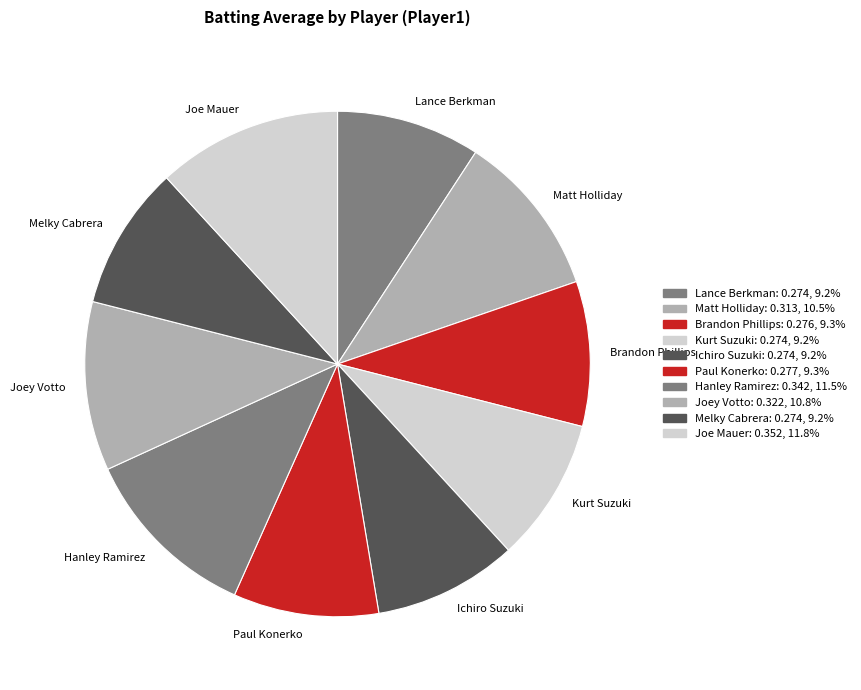

Is there a majority slice in this chart?

No